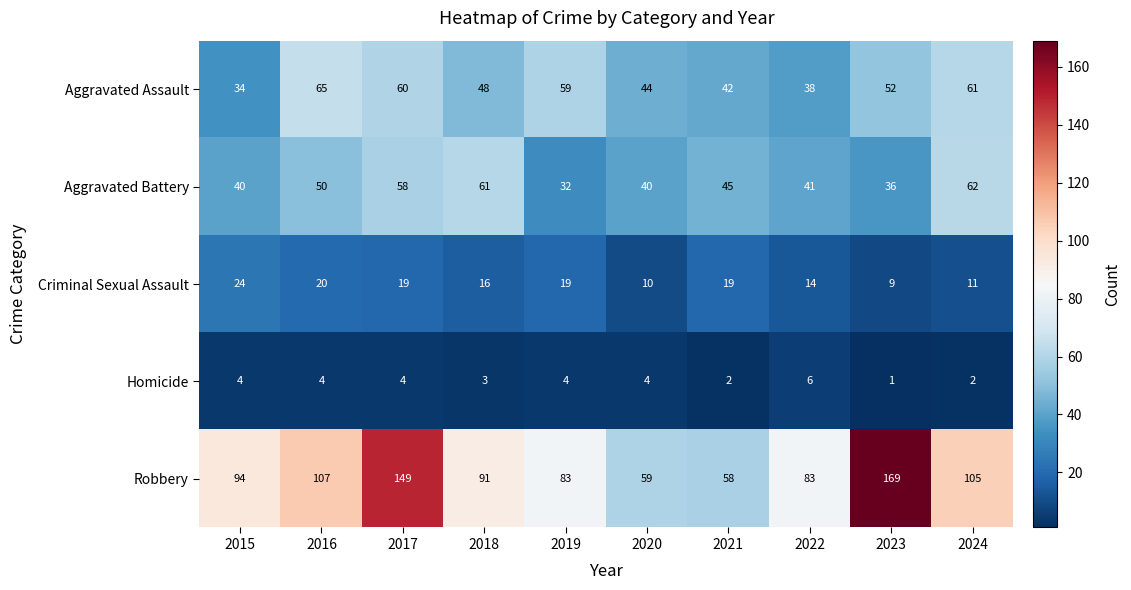

Between 2017 and 2019, which series saw the biggest shift?

Robbery